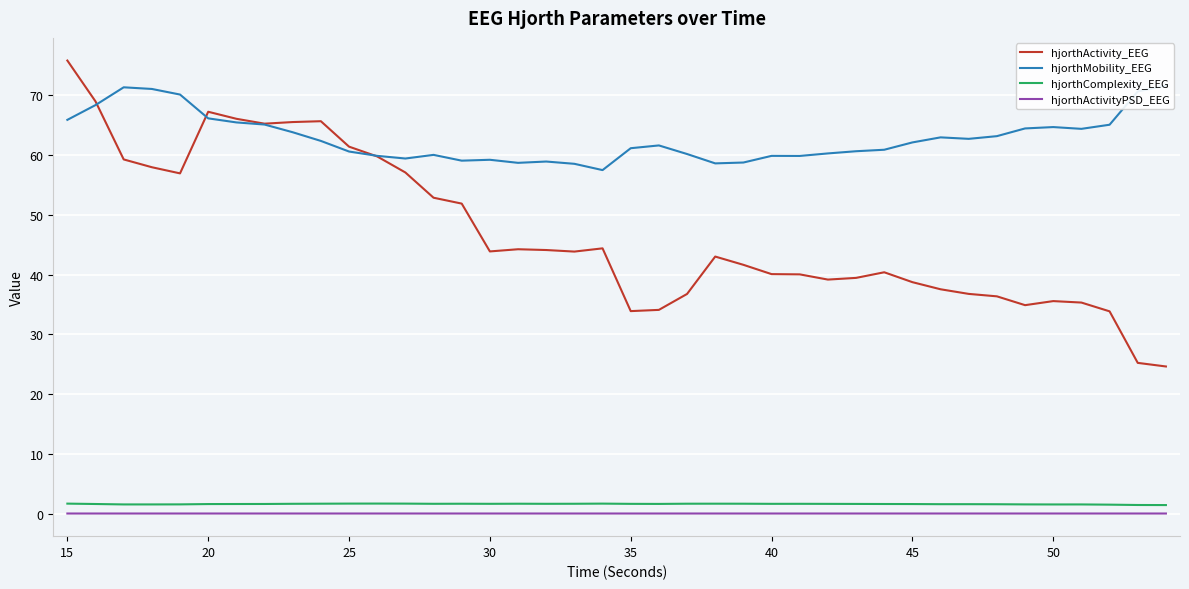

What is the maximum value for hjorthComplexity_EEG?

1.7